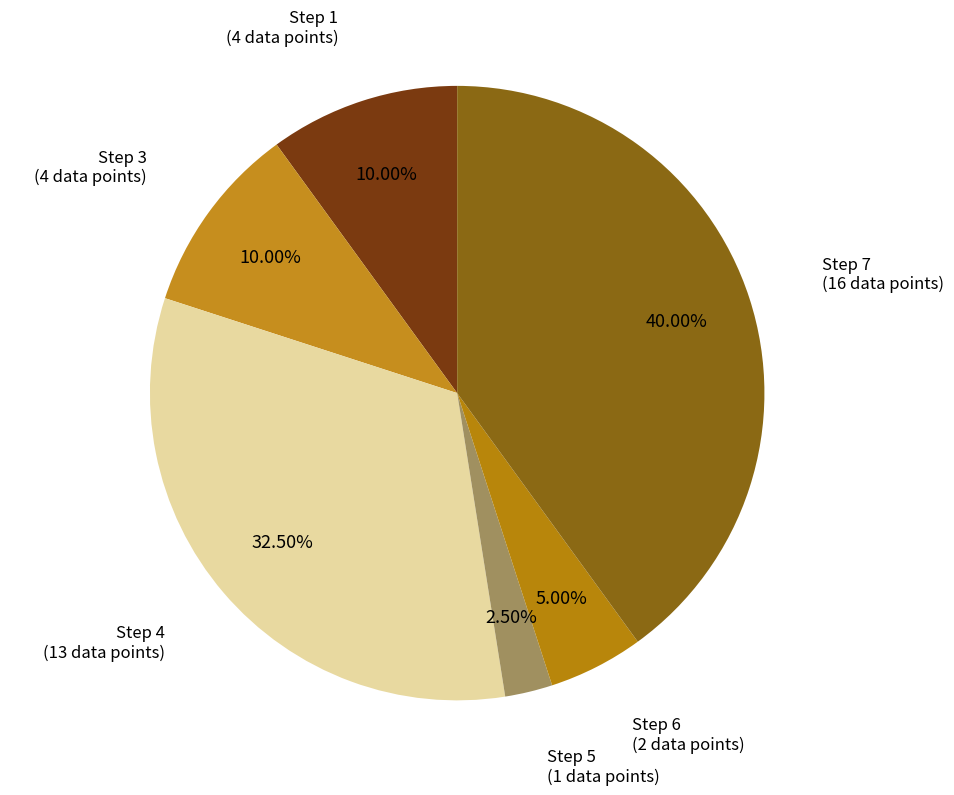

Count the number of slices in the pie.

6